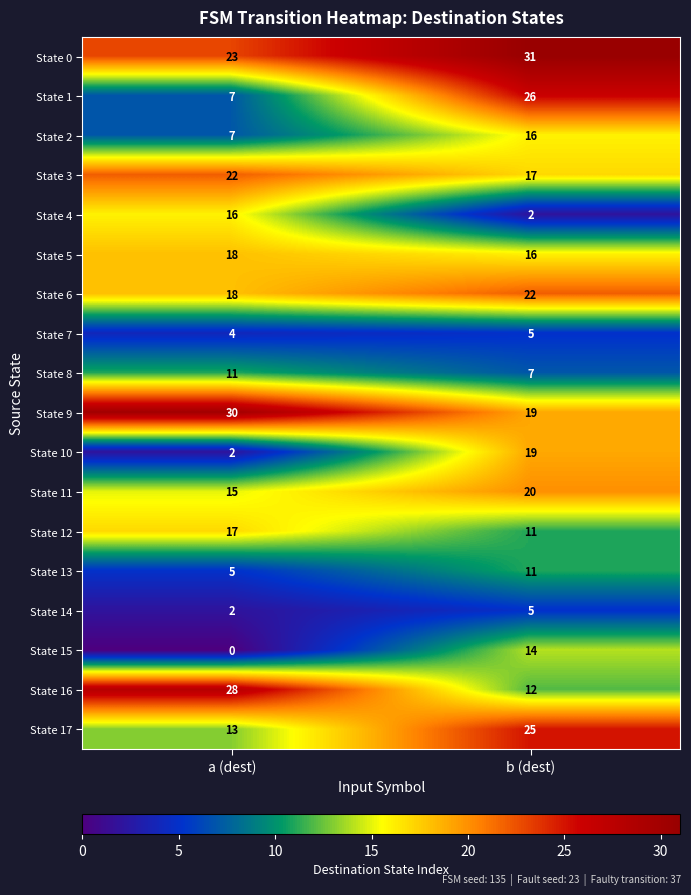

At how many categories does at least one series exceed 19?

2